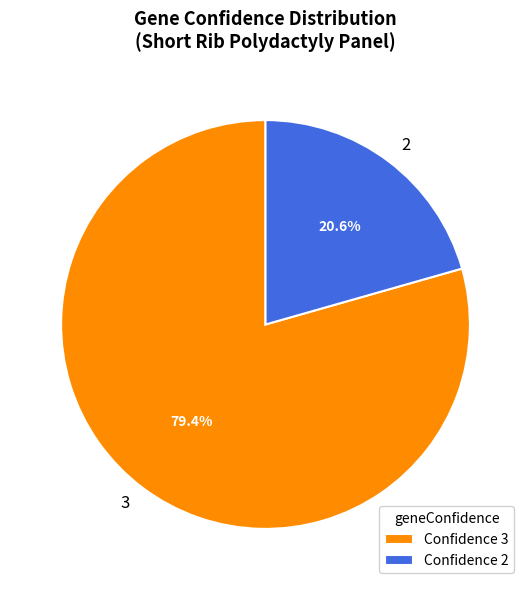

Which category has the smallest portion of the pie?

2